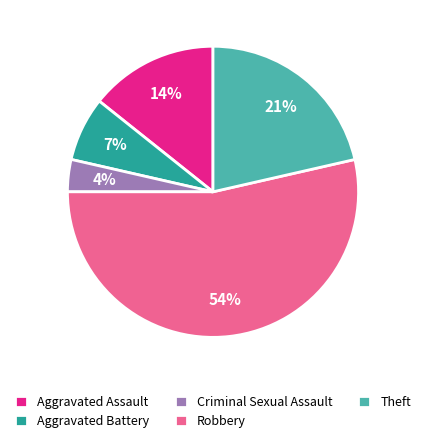

True or false: Aggravated Battery accounts for 7% of the total.

True